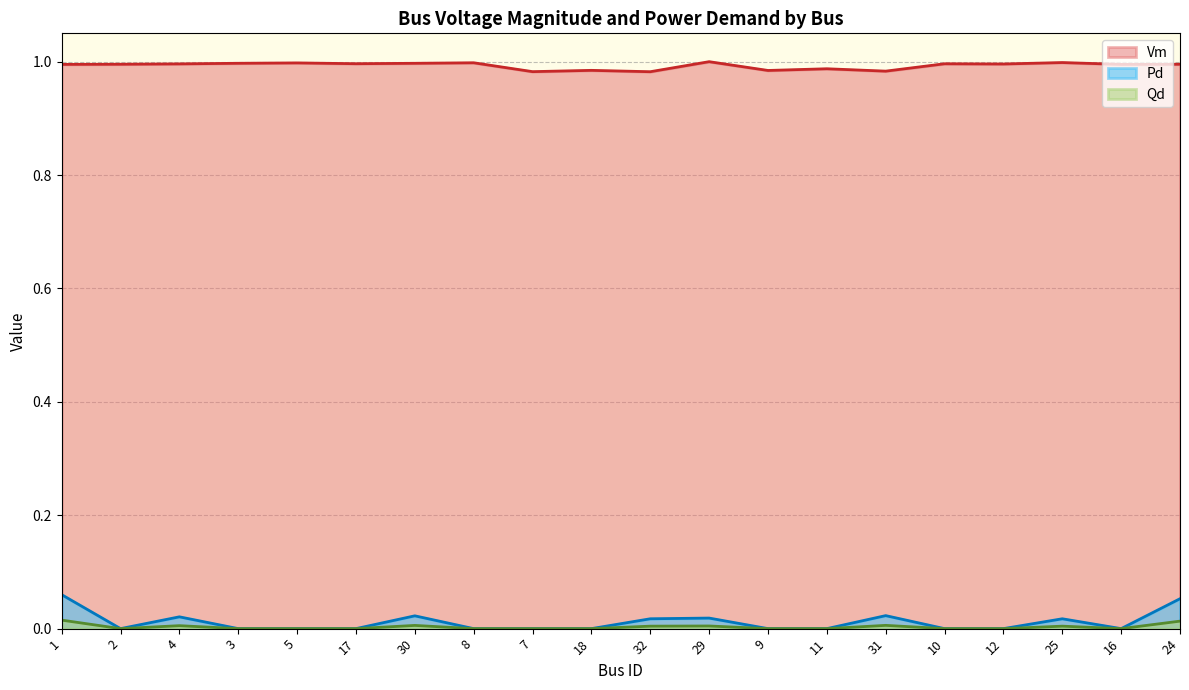

Count the Pd values in the range 0 to 1.

20